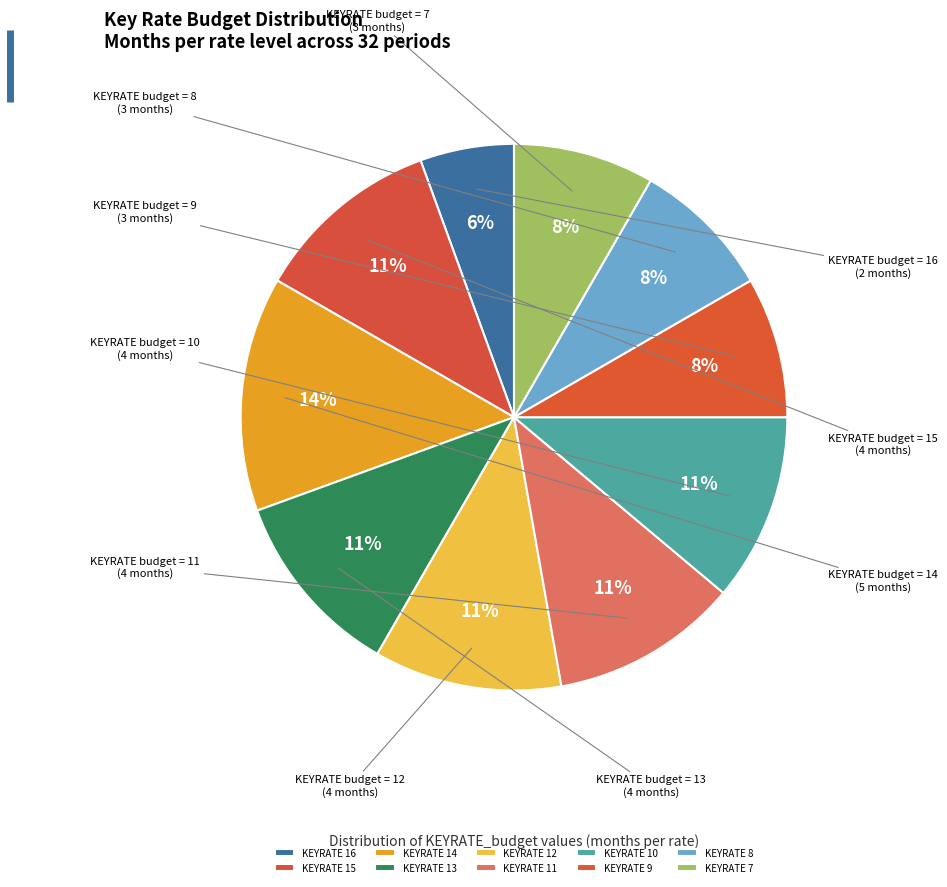

Which category has the biggest portion of the pie?

KEYRATE 14